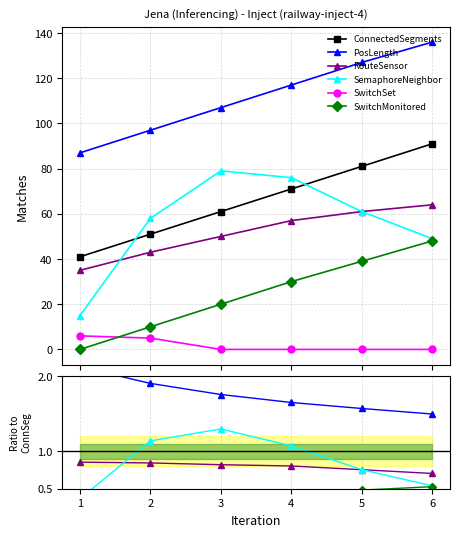

The value of RouteSensor at 2 is 1.3. True or false?

False